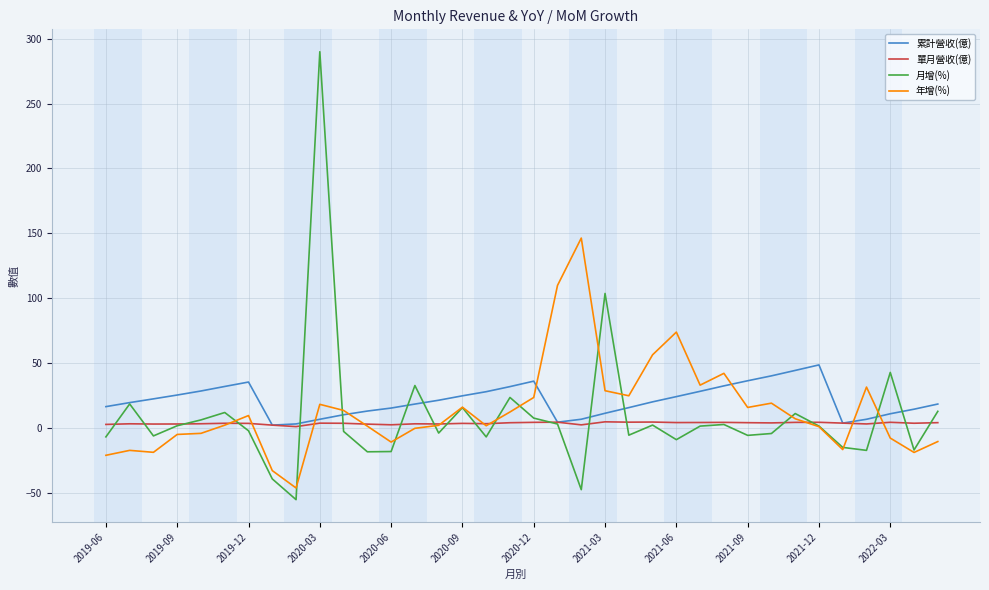

What is the maximum value for 月增(%)?

290.0